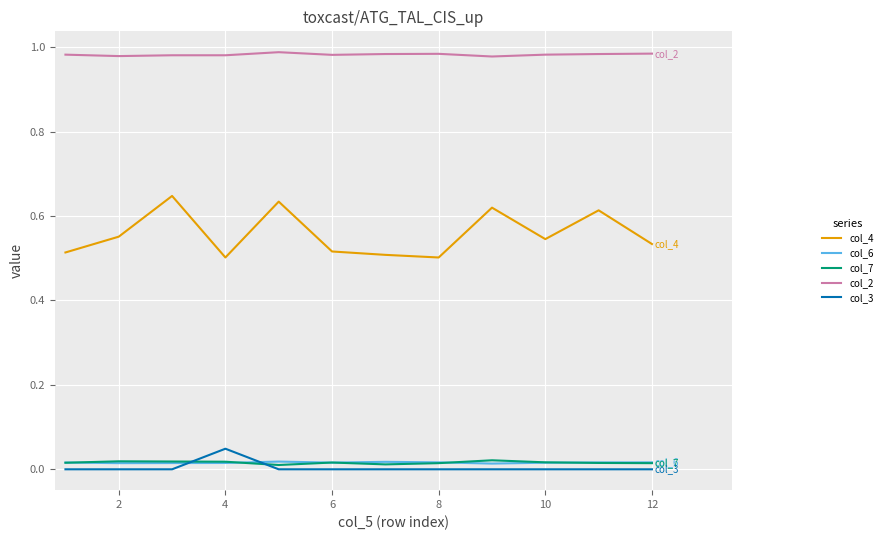

Which series has the largest total across all categories?

col_2